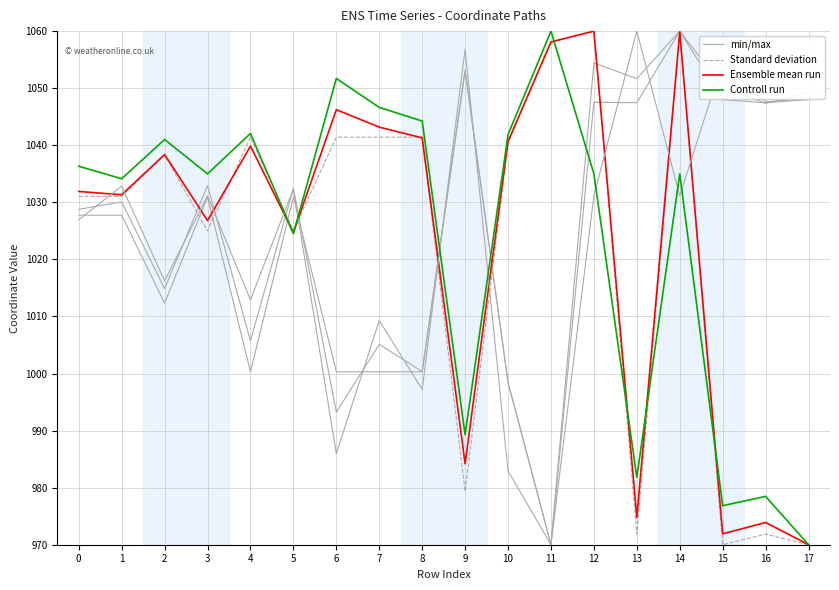

At which category does the chart reach its minimum across all series?

11